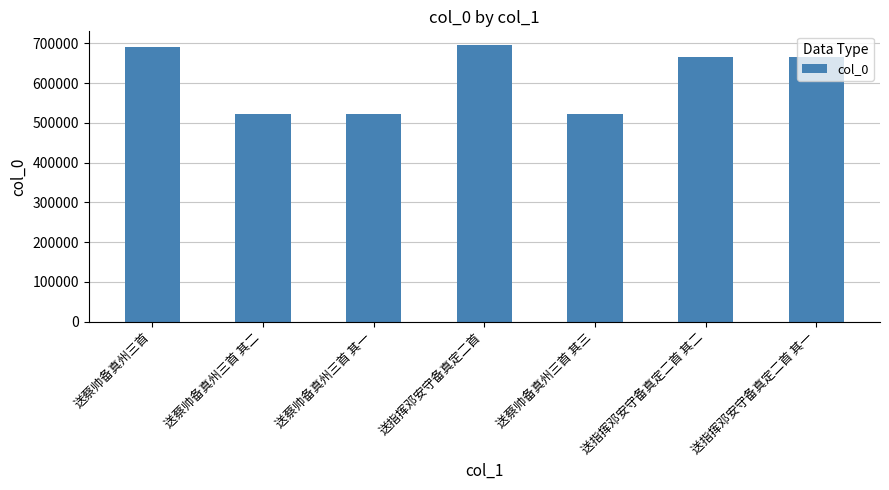

What is the ratio of the value at 送蔡帅备真州三首 其二 to the value at 送蔡帅备真州三首?

0.8